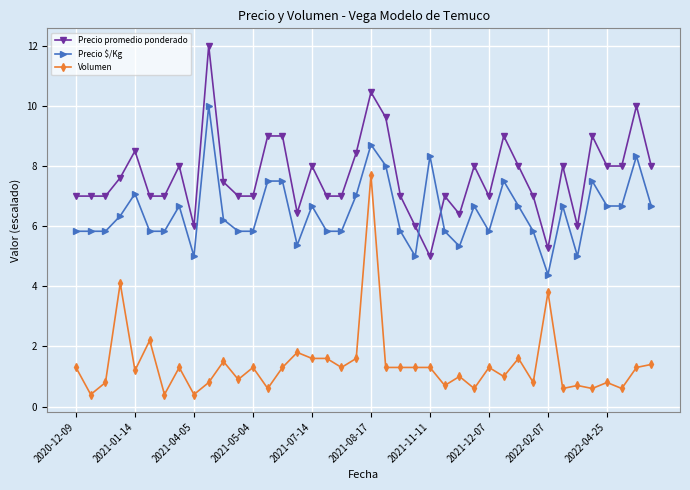

What is the minimum value shown in the chart?

0.4